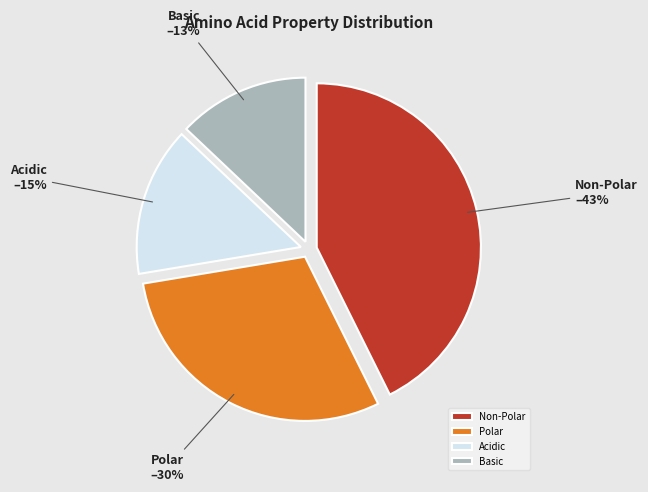

Which slice is the largest?

Non-Polar